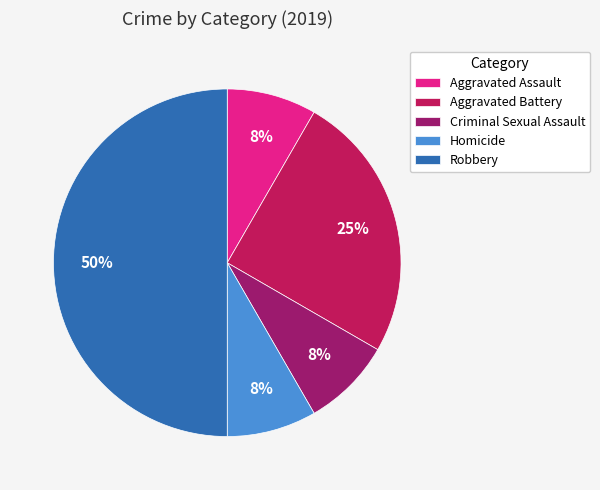

What is the largest slice in the pie chart?

Robbery